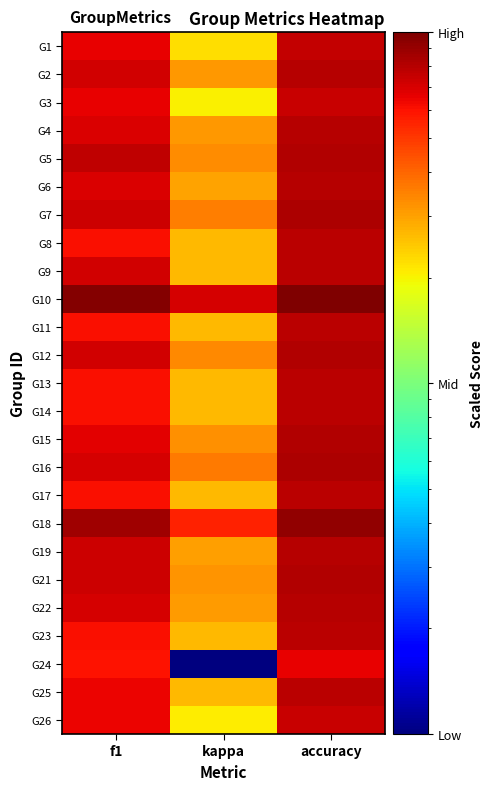

Which category has the lowest value across all series?

kappa